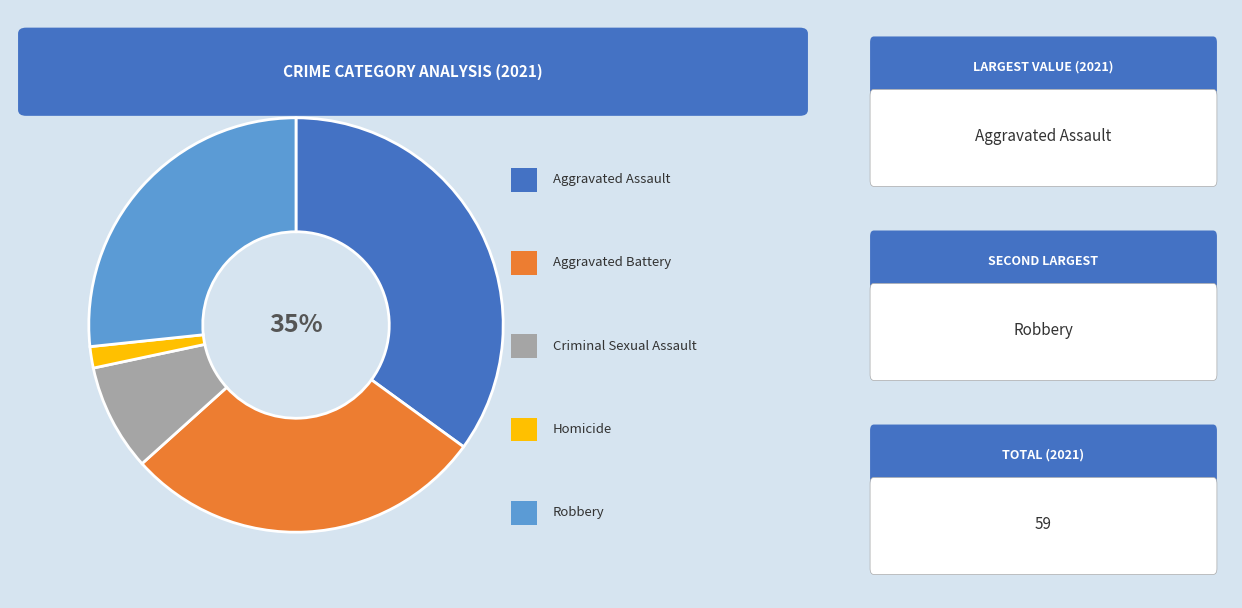

Is there any slice that represents more than half of the pie?

No